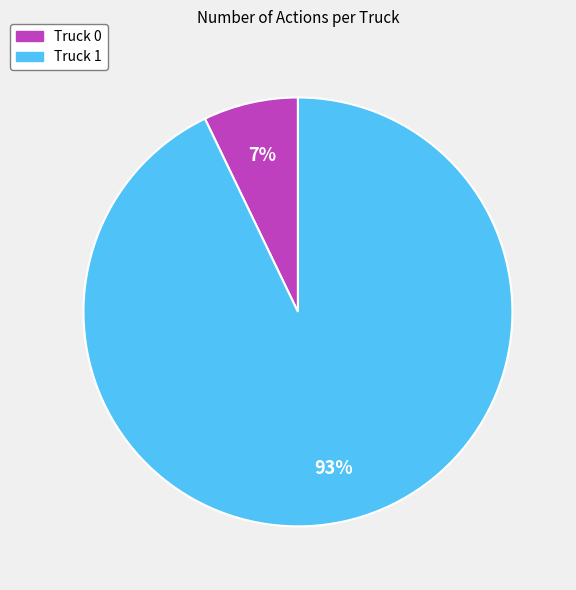

To the nearest percent, what is the difference between the largest and smallest slice percentages?

86%